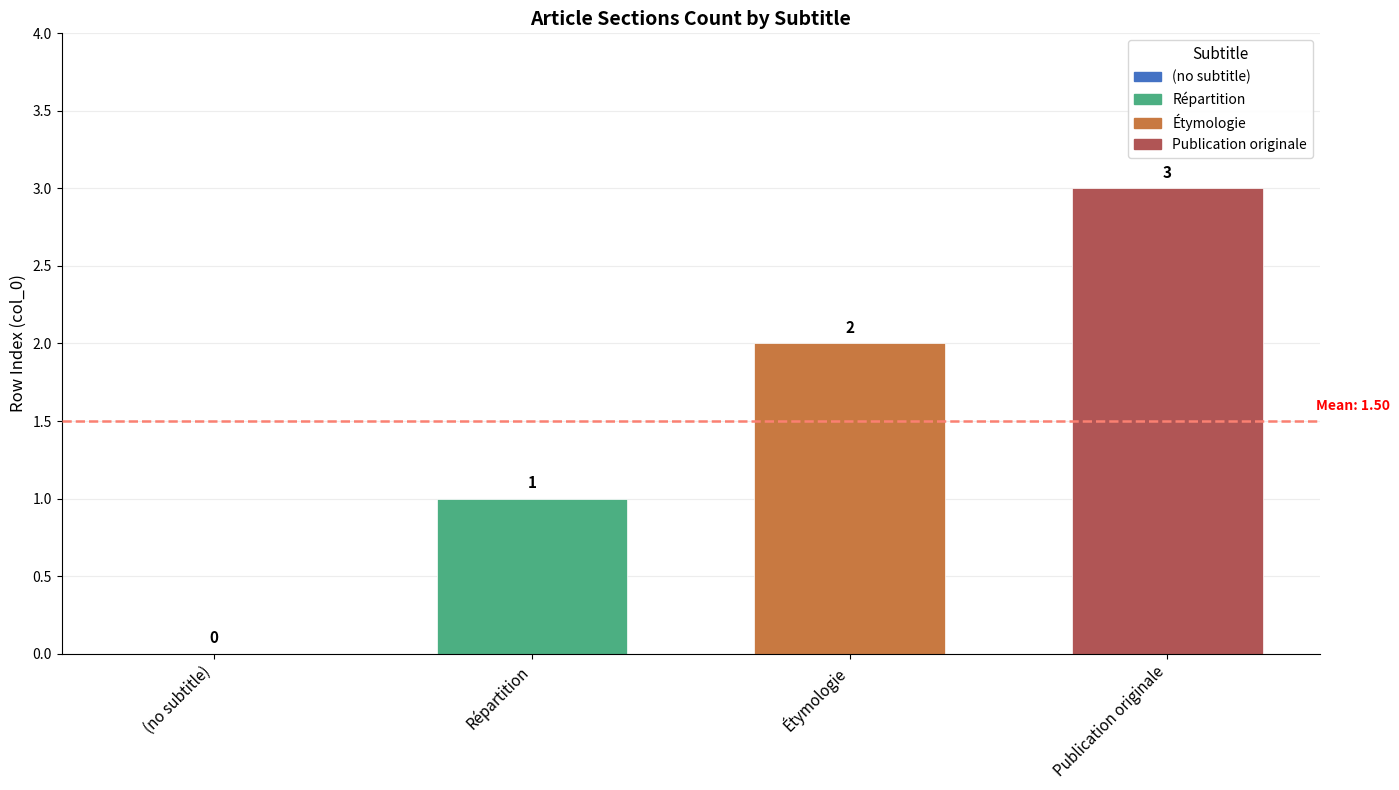

What is the ratio of the value at Répartition to the value at Publication originale?

0.3